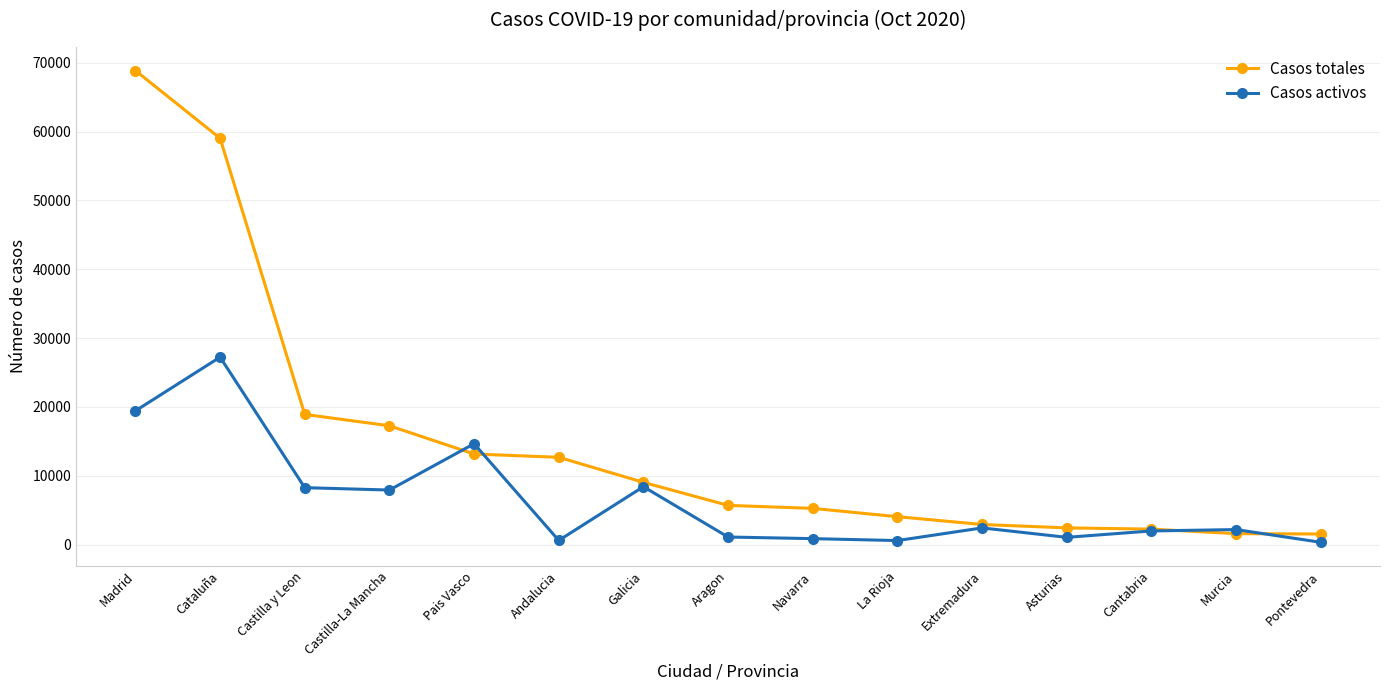

List the series in order of their peak value, lowest first.

Casos activos, Casos totales